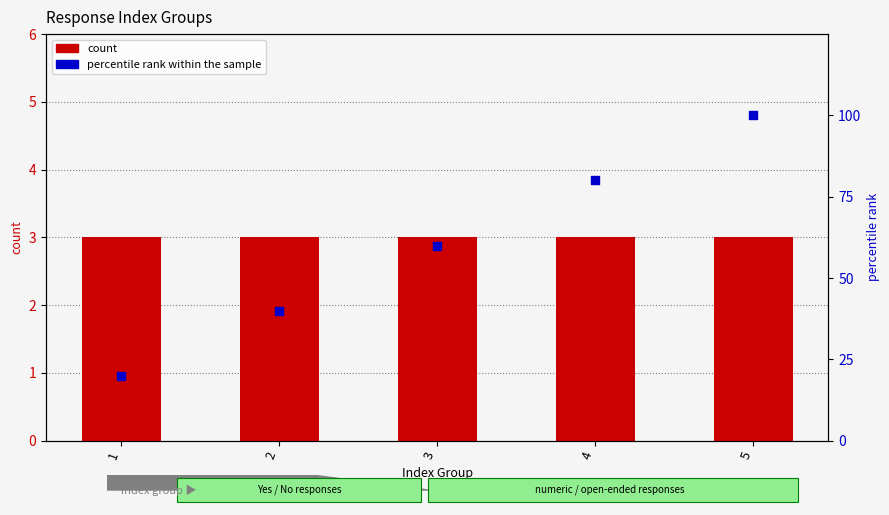

Which series reaches the maximum Y coordinate?

percentile rank within the sample